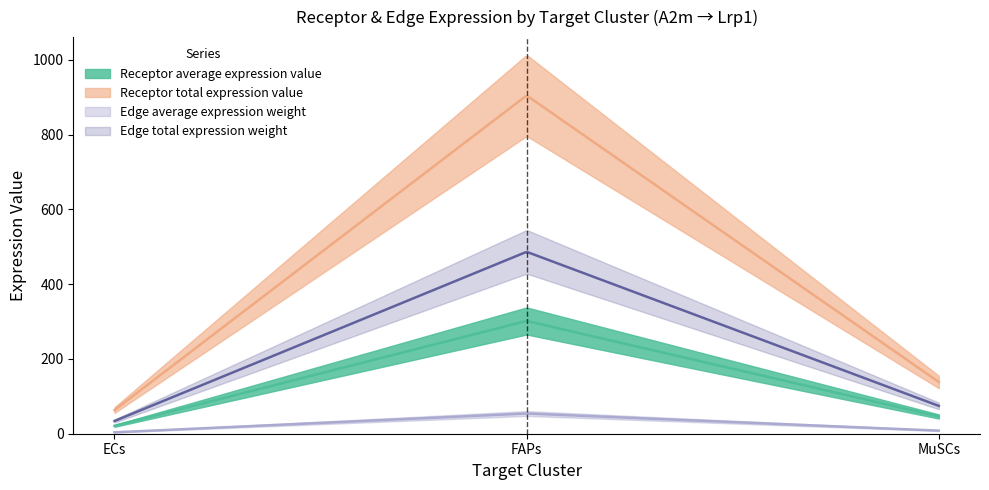

Which category has the lowest value across all series?

ECs